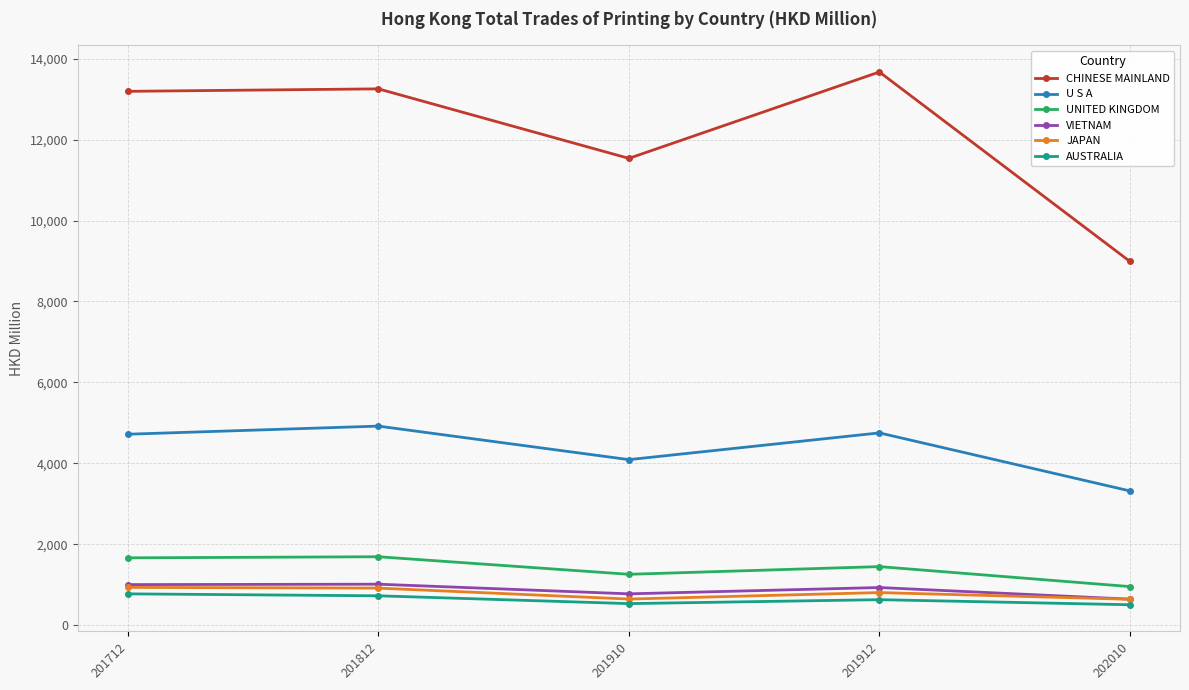

What value does the UNITED KINGDOM series have at 201910?

1257.6